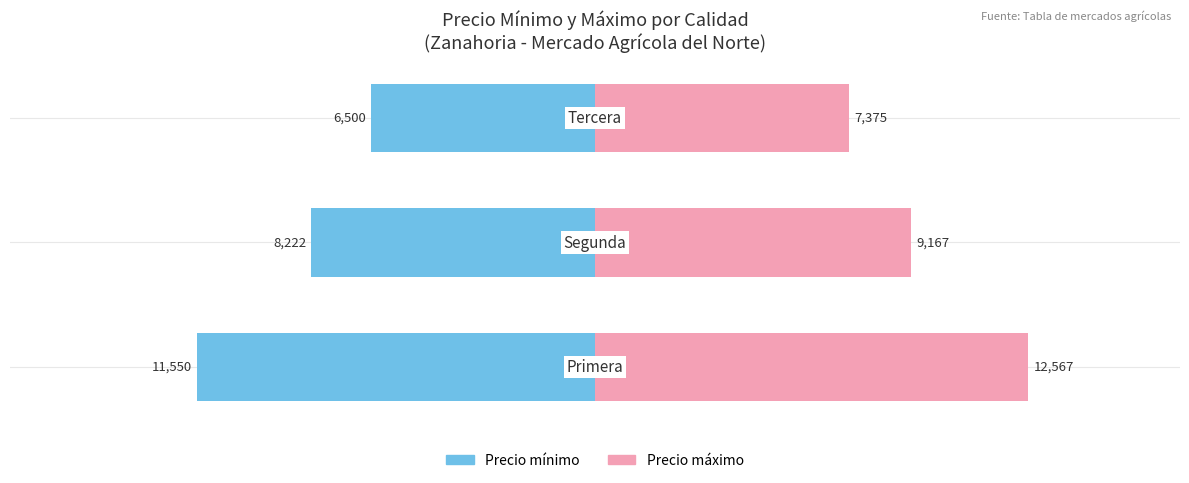

What is the difference between the maximum and minimum values in the Precio mínimo series?

5050.0